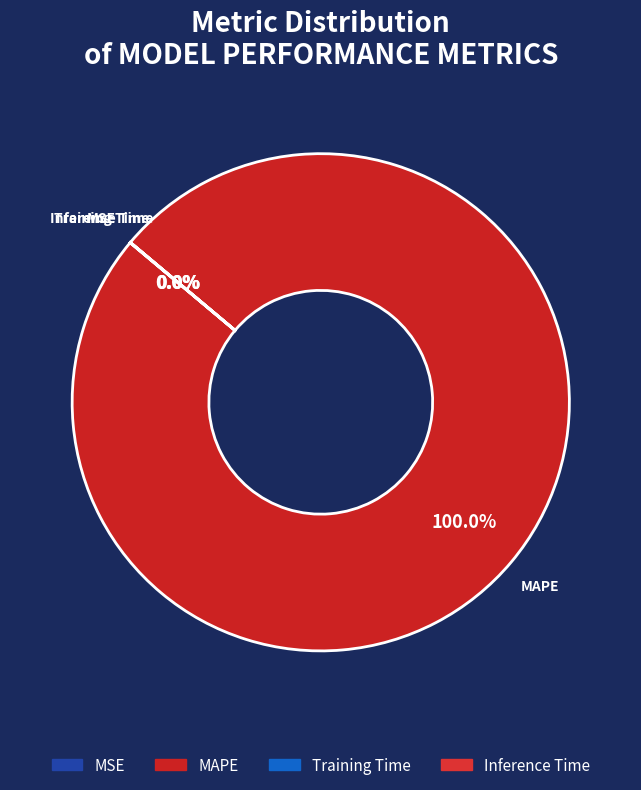

What is the largest slice in the pie chart?

MAPE